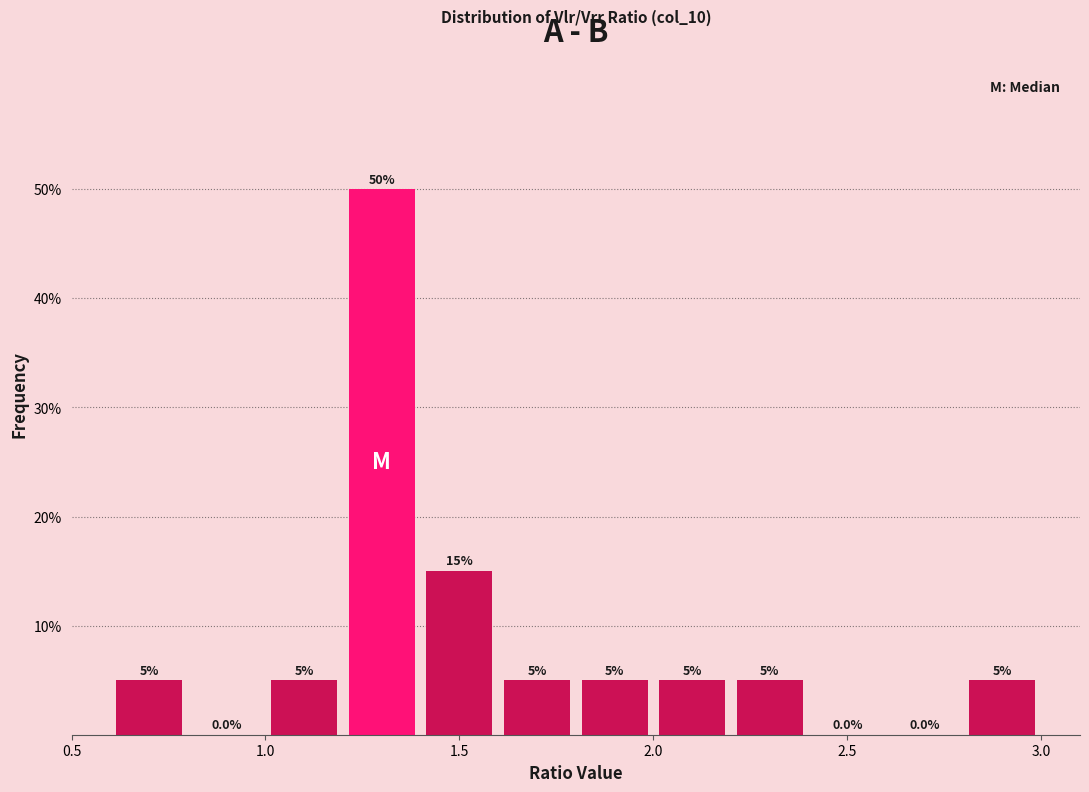

Reading left to right, list every bar in this chart as the range it spans on the x-axis followed by its height.

0.6 to 0.8: 5.0
0.8 to 1.0: 0.0
1.0 to 1.2: 5.0
1.2 to 1.4: 50.0
1.4 to 1.6: 15.0
1.6 to 1.8: 5.0
1.8 to 2.0: 5.0
2.0 to 2.2: 5.0
2.2 to 2.4: 5.0
2.4 to 2.6: 0.0
2.6 to 2.8: 0.0
2.8 to 3.0: 5.0